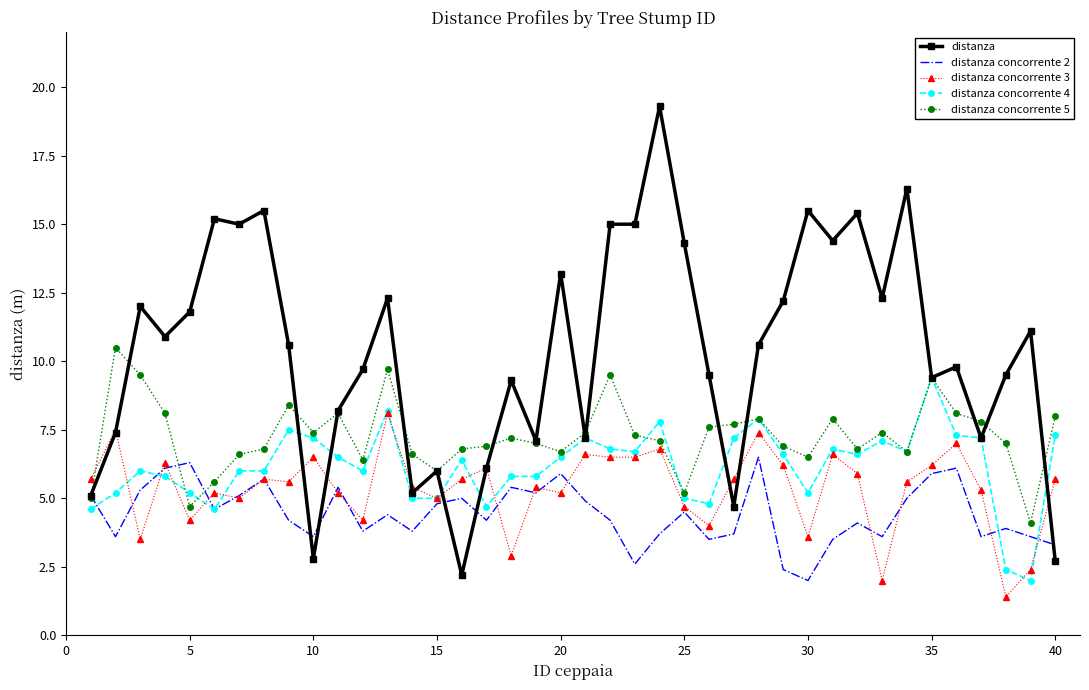

True or false: distanza concorrente 3 and distanza concorrente 5 cross at least once.

True